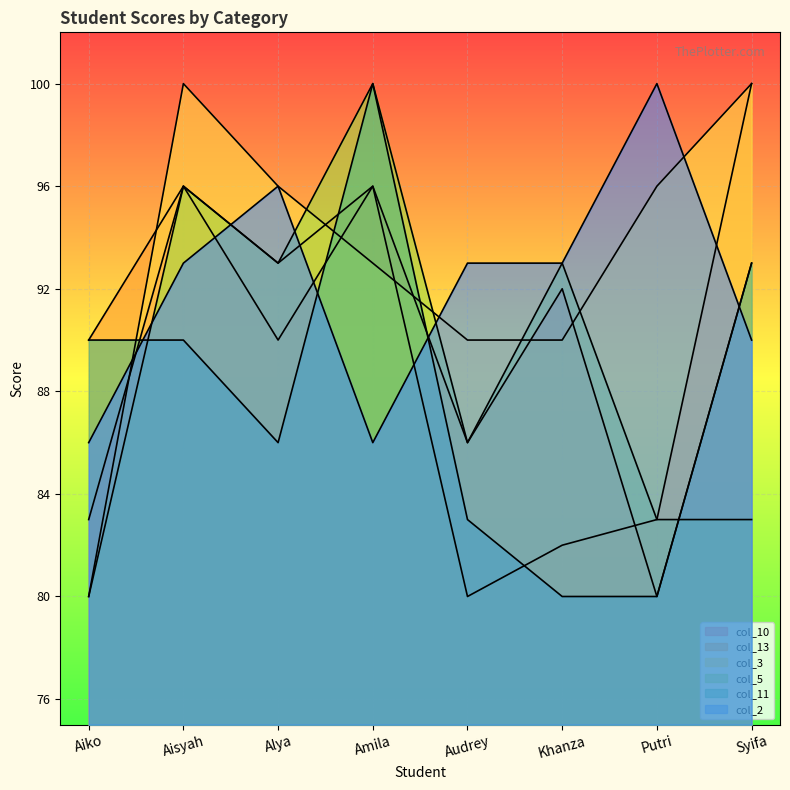

How many interior local peaks does the col_3 series have?

1